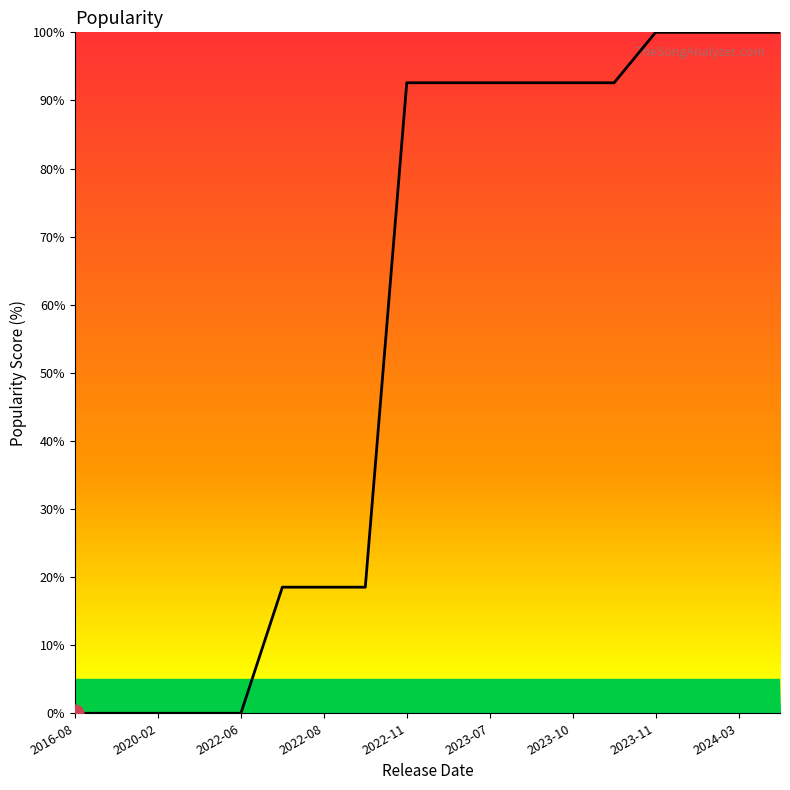

What is the difference between the maximum and minimum values?

100.0